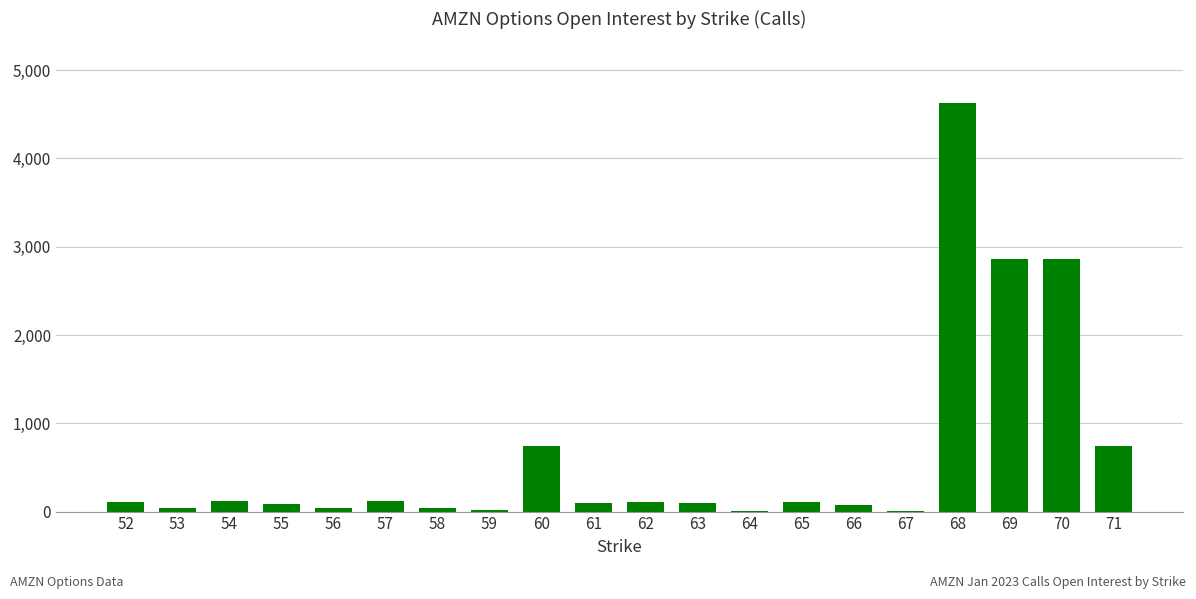

What is the greatest value displayed?

4631